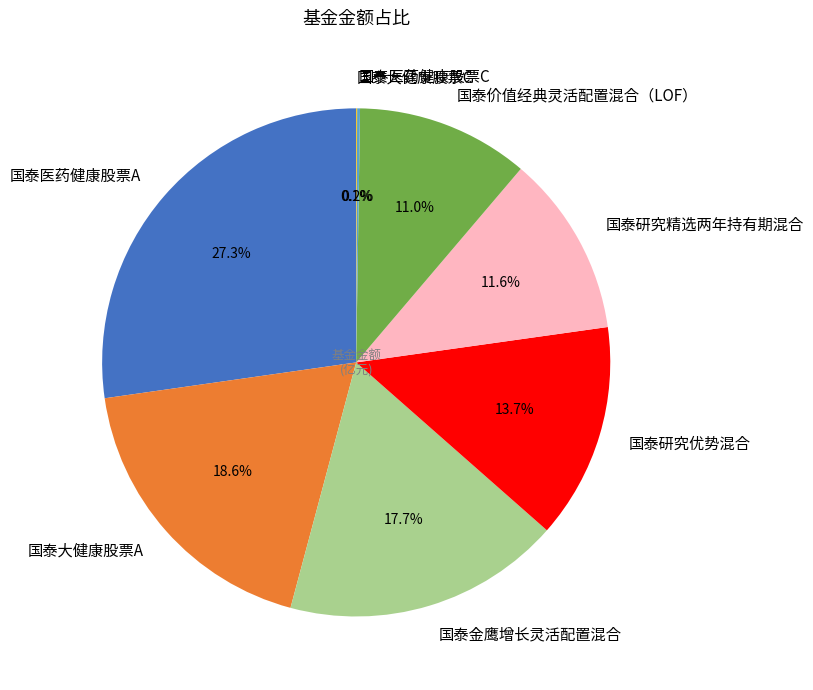

Which category has the biggest portion of the pie?

国泰医药健康股票A